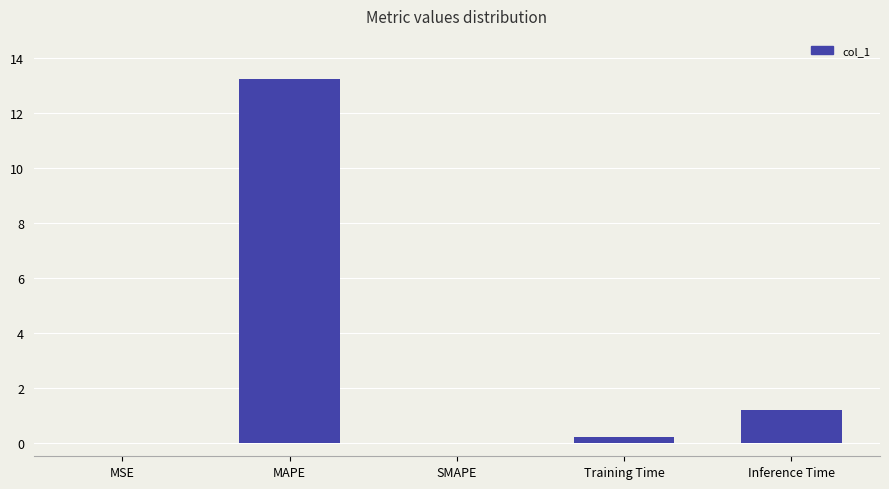

Is it true that the value at SMAPE is 0.0?

True